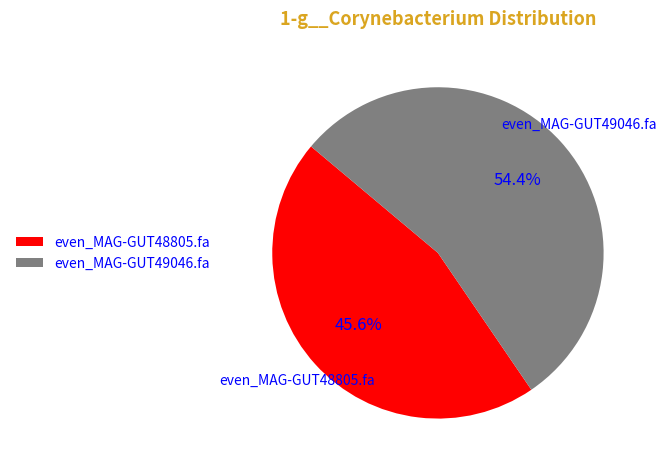

To the nearest percent, what portion does even_MAG-GUT49046.fa represent?

54%